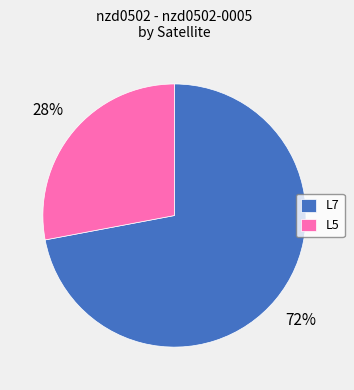

To the nearest percent, what percentage of the pie is L7?

72%